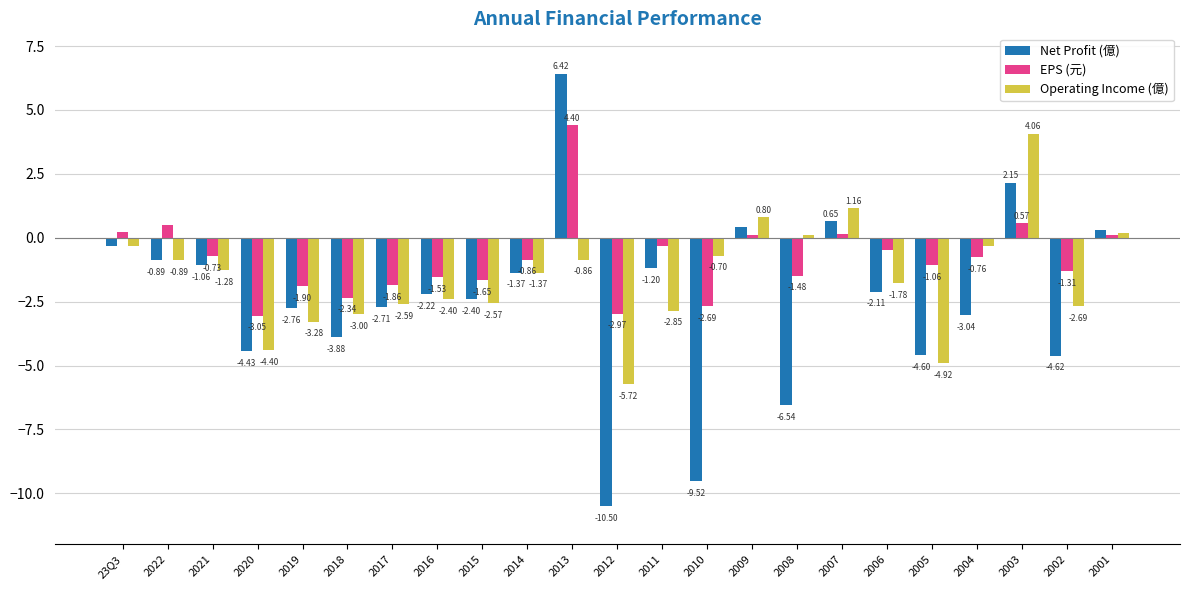

What is the difference between the maximum and second lowest values in the Net Profit (億) series?

15.9